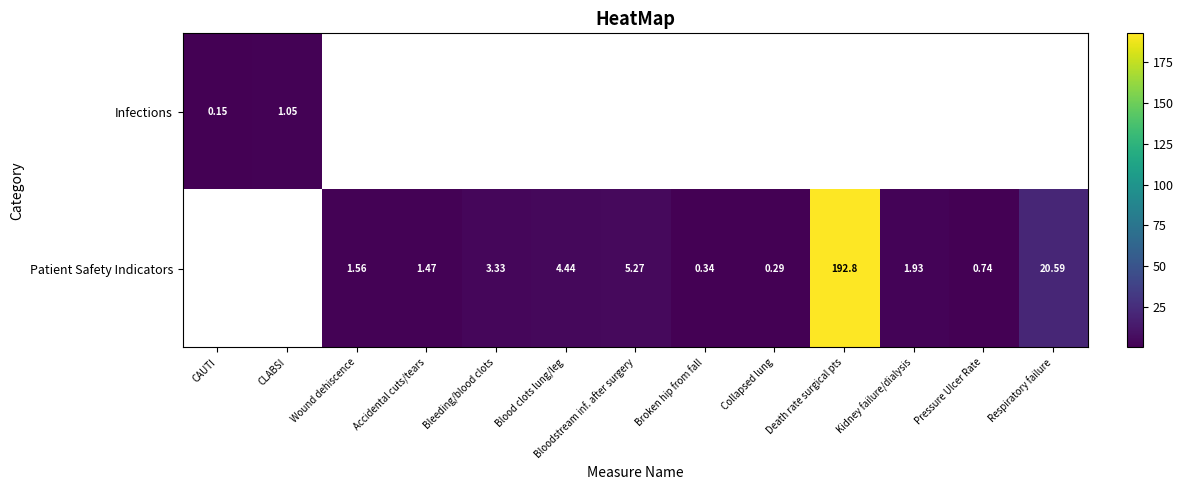

Rank the series by their maximum value, from lowest to highest.

Infections, Patient Safety Indicators